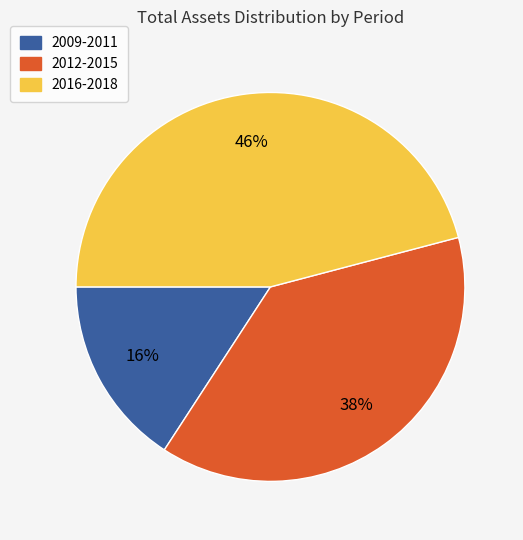

Does any single category account for the majority?

No